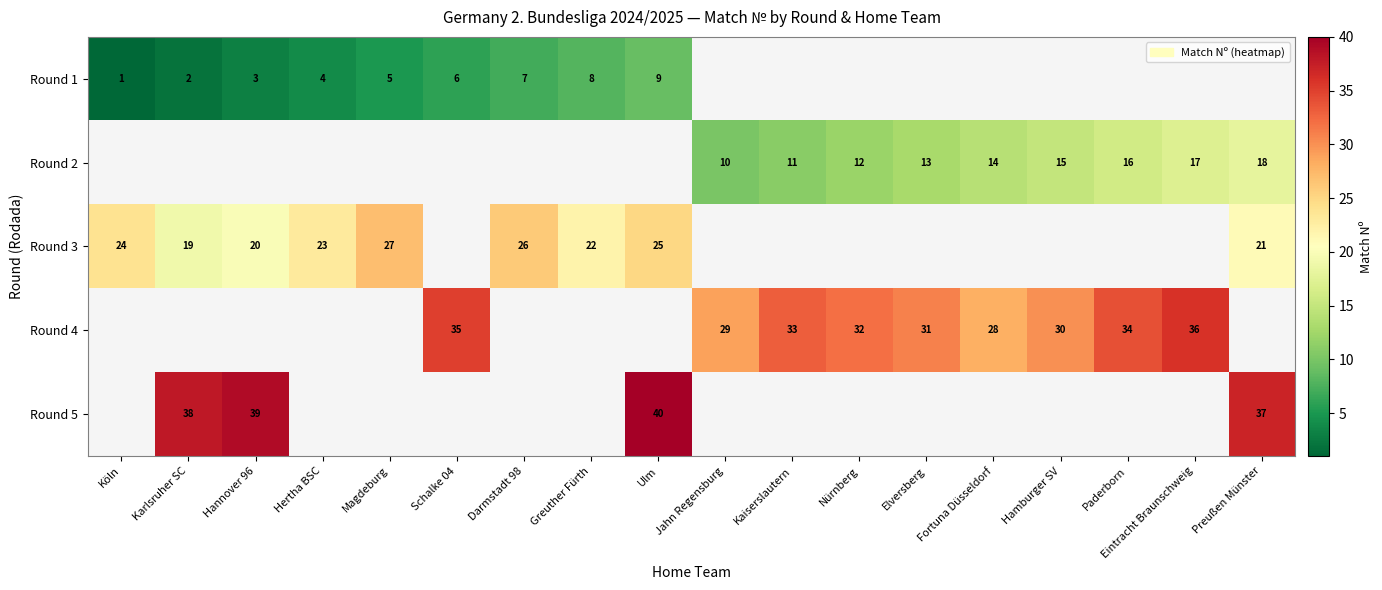

Is it true that Round 5 equals 22 at Ulm?

False